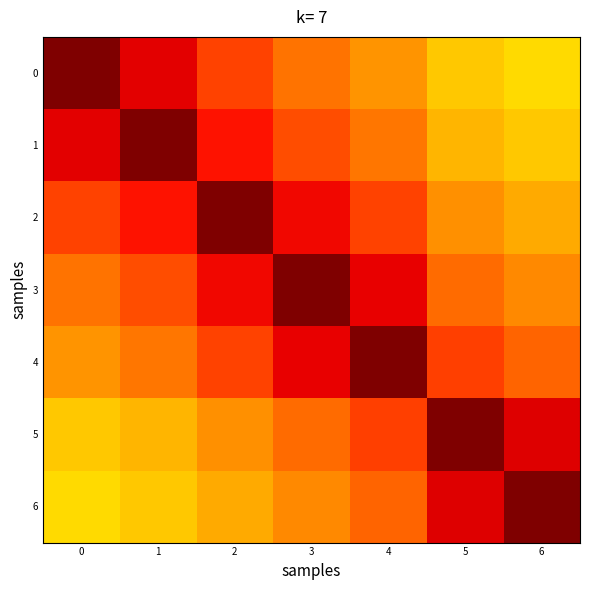

At how many categories does at least one series exceed 0?

7